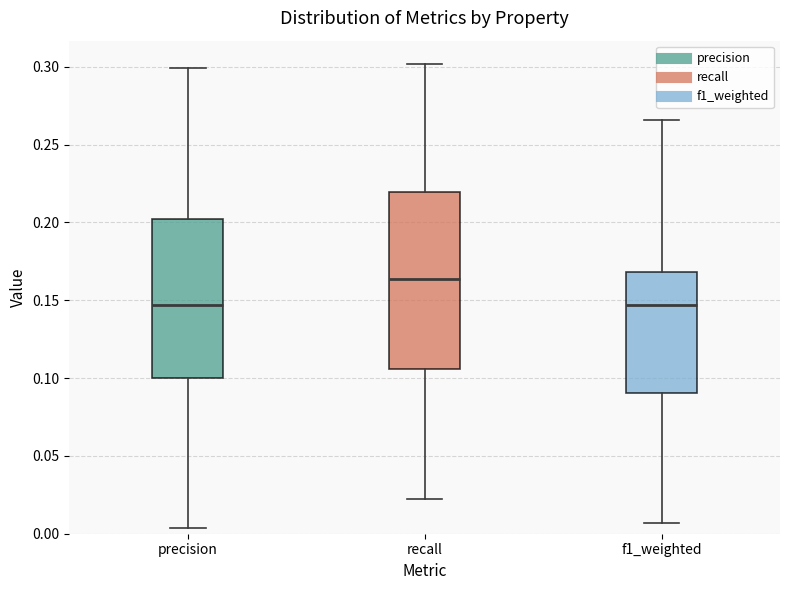

Which box has the highest median line?

recall